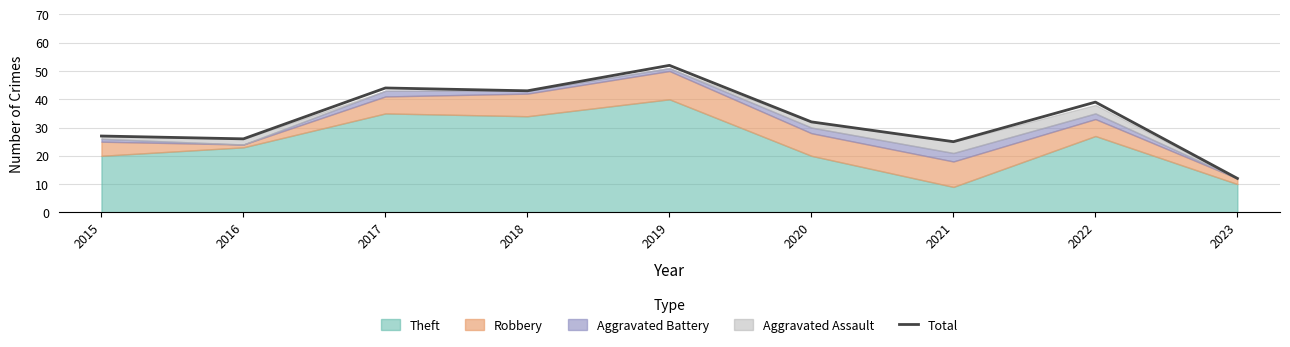

List the labels in order of value, largest first.

2019, 2017, 2018, 2022, 2020, 2015, 2016, 2021, 2023